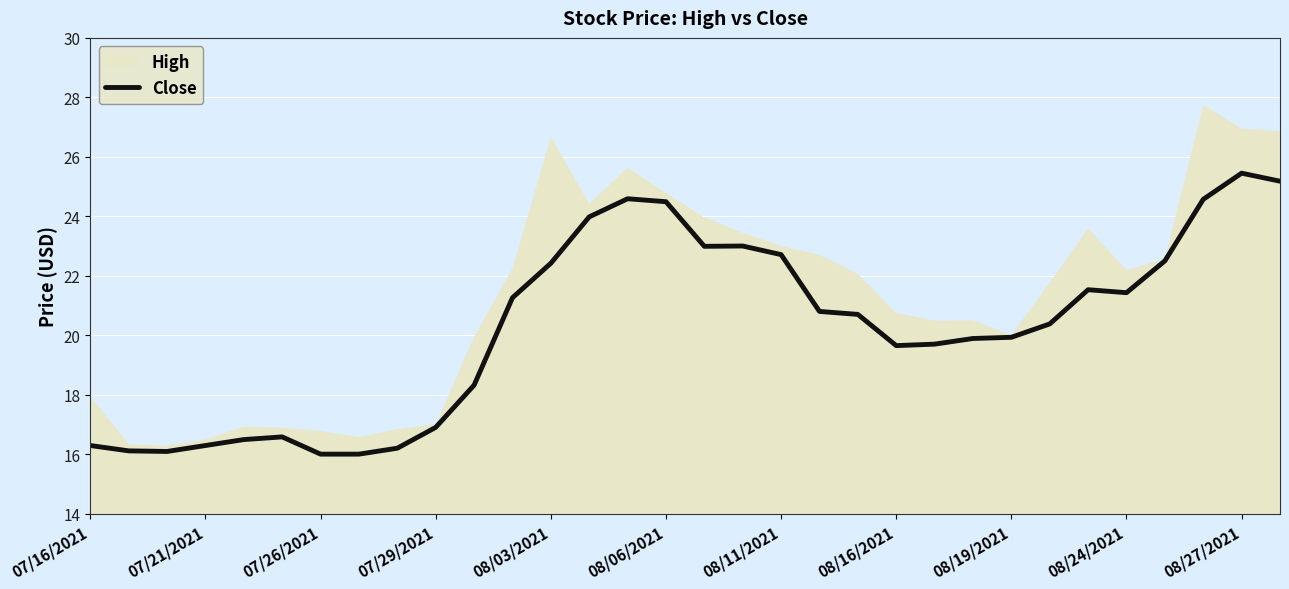

What is the minimum value for Close?

16.0